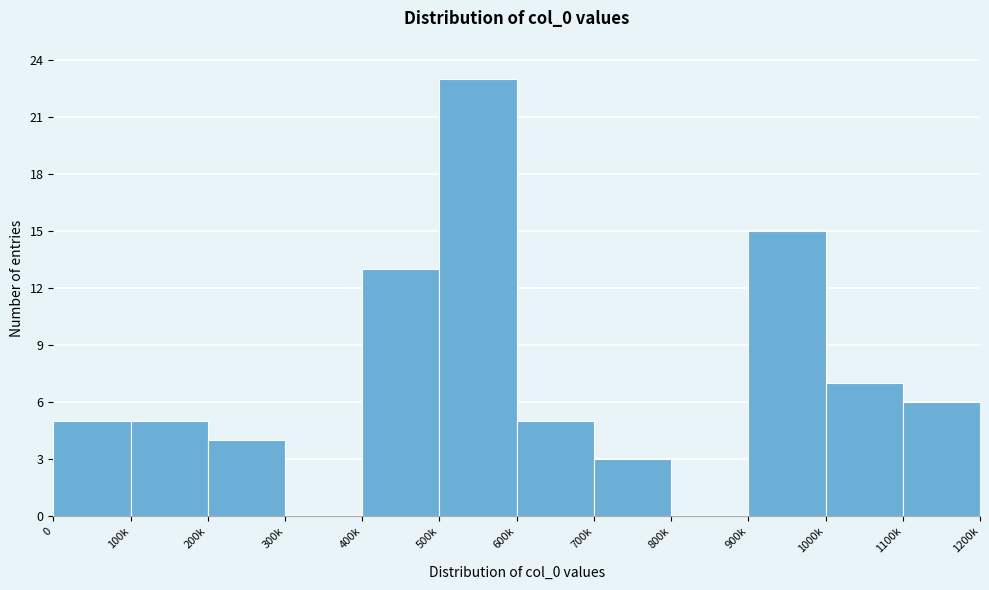

Reading right to left, list all the values displayed in this chart.

1100k=6	1000k=7	900k=15	800k=0	700k=3	600k=5	500k=23	400k=13	300k=0	200k=4	100k=5	0=5